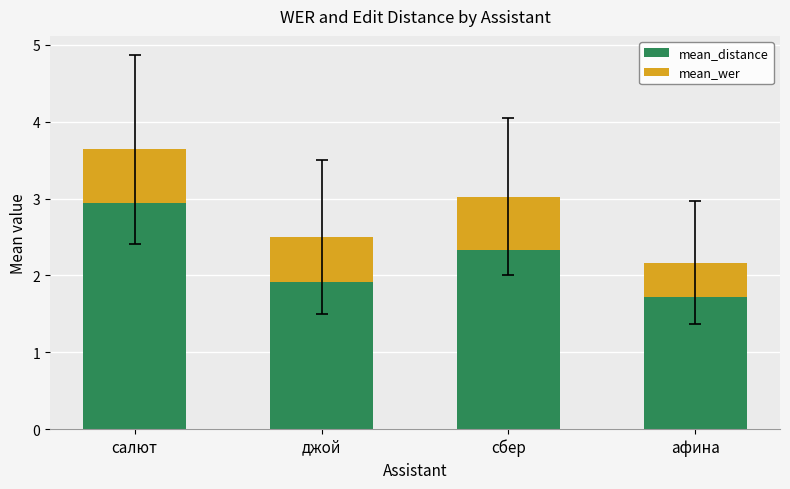

Reading right to left, what are the values for mean_distance?

1.7	2.3	1.9	2.9